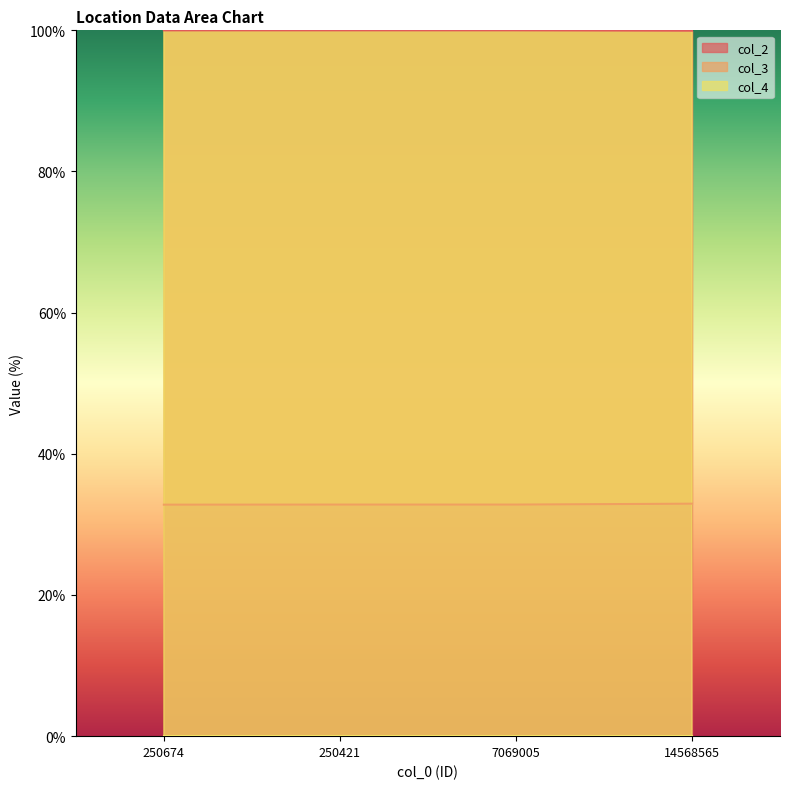

Is the value of col_2 at 250674 greater than the value of col_3 at 250674?

Yes